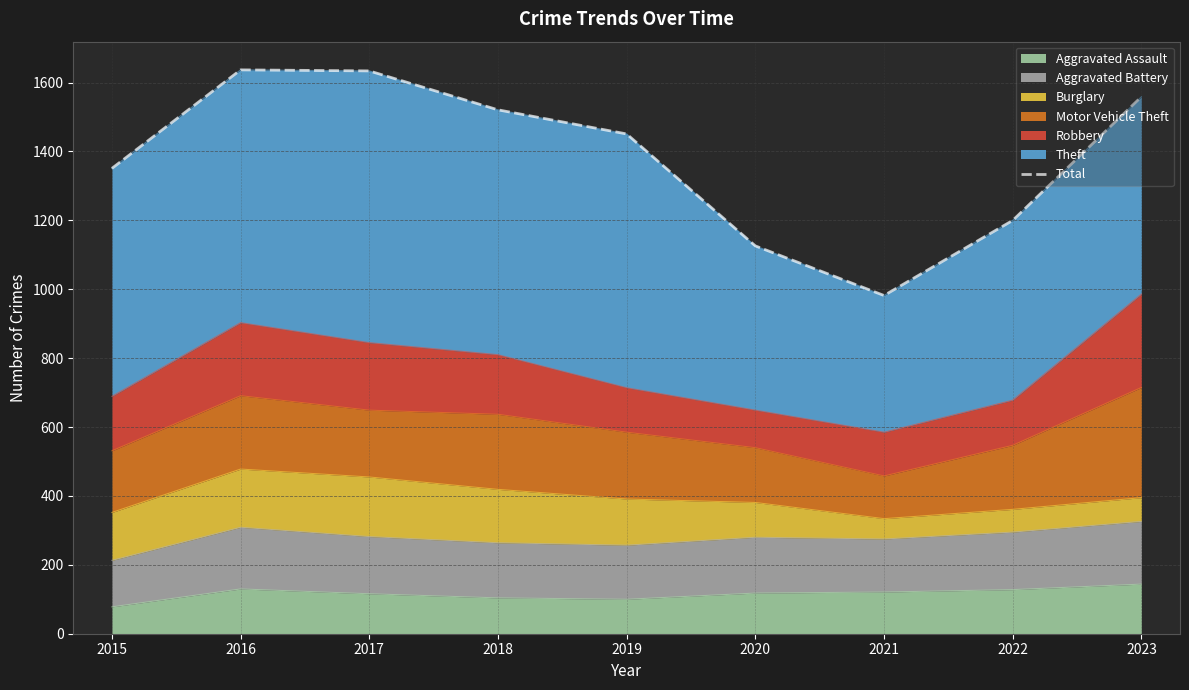

What is the value of the 3rd point from the left?

1634